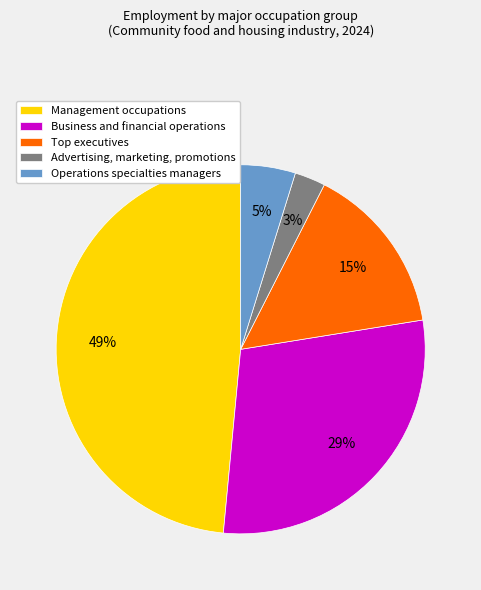

Which slice is the largest?

Management occupations